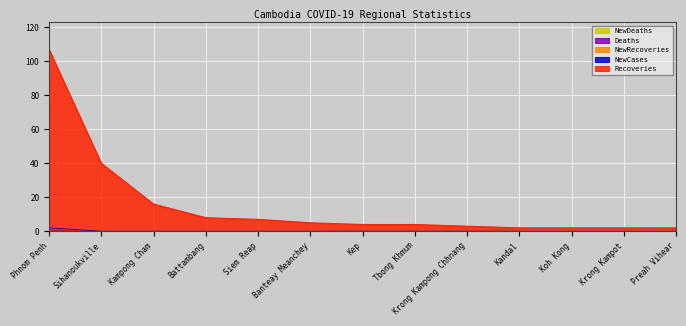

List the labels in order of NewRecoveries value, largest first.

Phnom Penh, Sihanoukville, Kampong Cham, Battambang, Siem Reap, Banteay Meanchey, Kep, Tbong Khmum, Krong Kampong Chhnang, Kandal, Koh Kong, Krong Kampot, Preah Vihear